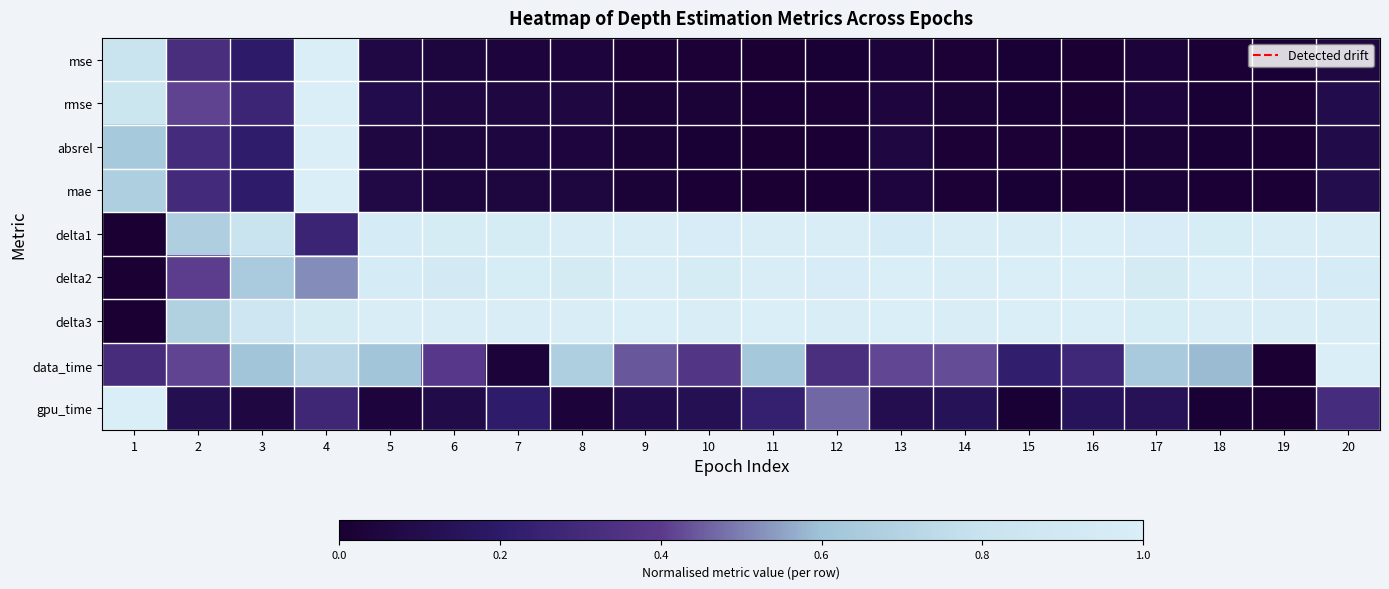

Reading right to left, list all the values displayed in this chart.

mse: 20=0.1	19=0.0	18=0.0	17=0.0	16=0.0	15=0.0	14=0.0	13=0.0	12=0.0	11=0.0	10=0.0	9=0.0	8=0.0	7=0.0	6=0.0	5=0.1	4=1.0	3=0.2	2=0.3	1=0.8
rmse: 20=0.1	19=0.0	18=0.0	17=0.0	16=0.0	15=0.0	14=0.0	13=0.0	12=0.0	11=0.0	10=0.0	9=0.0	8=0.1	7=0.1	6=0.1	5=0.1	4=1.0	3=0.3	2=0.4	1=0.8
absrel: 20=0.1	19=0.0	18=0.0	17=0.0	16=0.0	15=0.0	14=0.0	13=0.1	12=0.0	11=0.0	10=0.0	9=0.0	8=0.0	7=0.1	6=0.0	5=0.1	4=1.0	3=0.2	2=0.3	1=0.6
mae: 20=0.1	19=0.0	18=0.0	17=0.0	16=0.0	15=0.0	14=0.0	13=0.0	12=0.0	11=0.0	10=0.0	9=0.0	8=0.1	7=0.0	6=0.0	5=0.1	4=1.0	3=0.2	2=0.3	1=0.7
delta1: 20=1.0	19=1.0	18=1.0	17=1.0	16=1.0	15=1.0	14=1.0	13=1.0	12=1.0	11=1.0	10=1.0	9=1.0	8=1.0	7=1.0	6=1.0	5=1.0	4=0.3	3=0.8	2=0.7	1=0.0
delta2: 20=0.9	19=1.0	18=1.0	17=0.9	16=1.0	15=1.0	14=1.0	13=1.0	12=1.0	11=1.0	10=1.0	9=1.0	8=0.9	7=1.0	6=0.9	5=1.0	4=0.5	3=0.6	2=0.4	1=0.0
delta3: 20=1.0	19=1.0	18=1.0	17=1.0	16=1.0	15=1.0	14=1.0	13=1.0	12=1.0	11=1.0	10=1.0	9=1.0	8=1.0	7=1.0	6=1.0	5=1.0	4=0.9	3=0.9	2=0.7	1=0.0
data_time: 20=1.0	19=0.0	18=0.6	17=0.6	16=0.3	15=0.2	14=0.4	13=0.4	12=0.3	11=0.6	10=0.4	9=0.4	8=0.7	7=0.0	6=0.4	5=0.6	4=0.7	3=0.6	2=0.4	1=0.3
gpu_time: 20=0.3	19=0.0	18=0.0	17=0.1	16=0.1	15=0.0	14=0.1	13=0.1	12=0.5	11=0.2	10=0.1	9=0.1	8=0.0	7=0.2	6=0.1	5=0.0	4=0.3	3=0.1	2=0.1	1=1.0